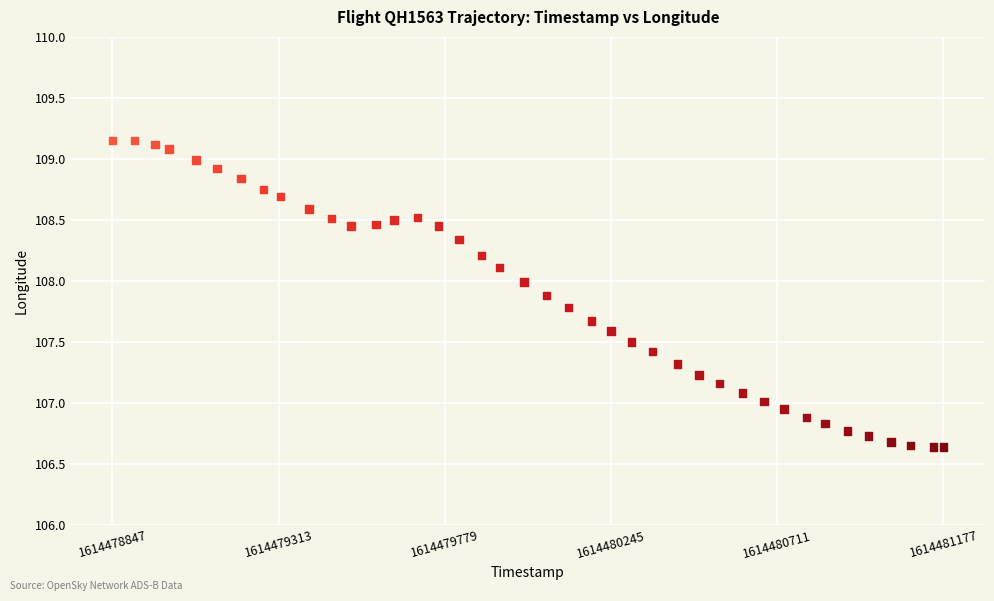

What is the range of Y values (max minus min)?

2.5